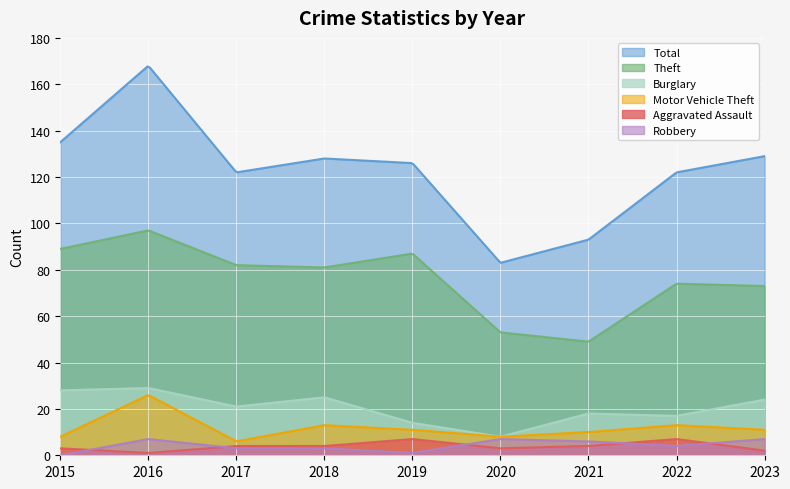

What is the difference between the Robbery values at 2022 and 2023?

3